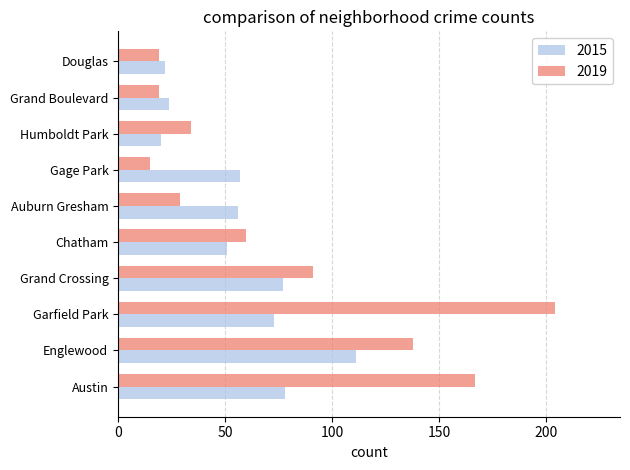

What is the sum of the 2015 values at Grand Boulevard and Grand Crossing?

101